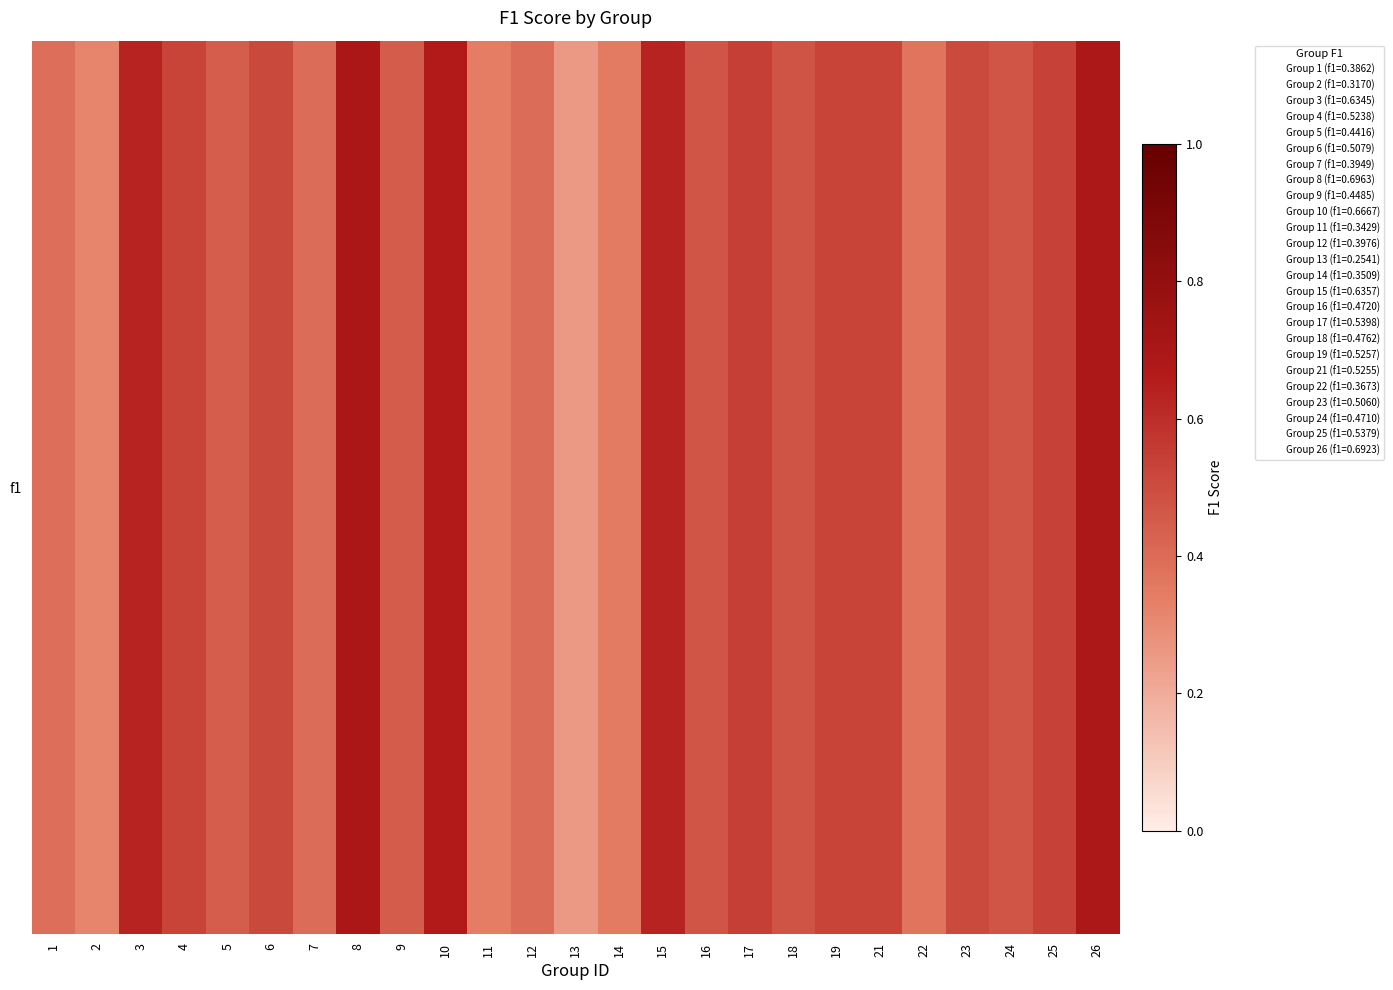

What is the greatest value displayed?

0.7